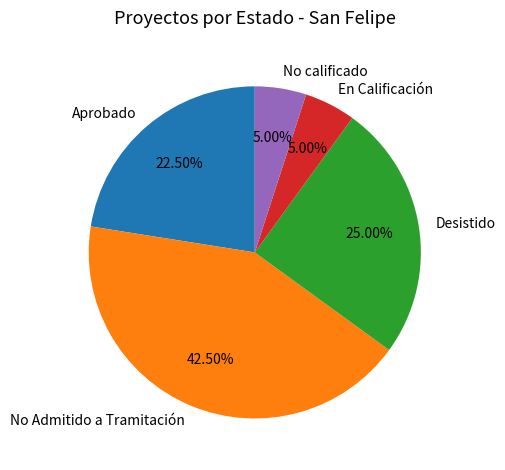

Count the number of slices in the pie.

5